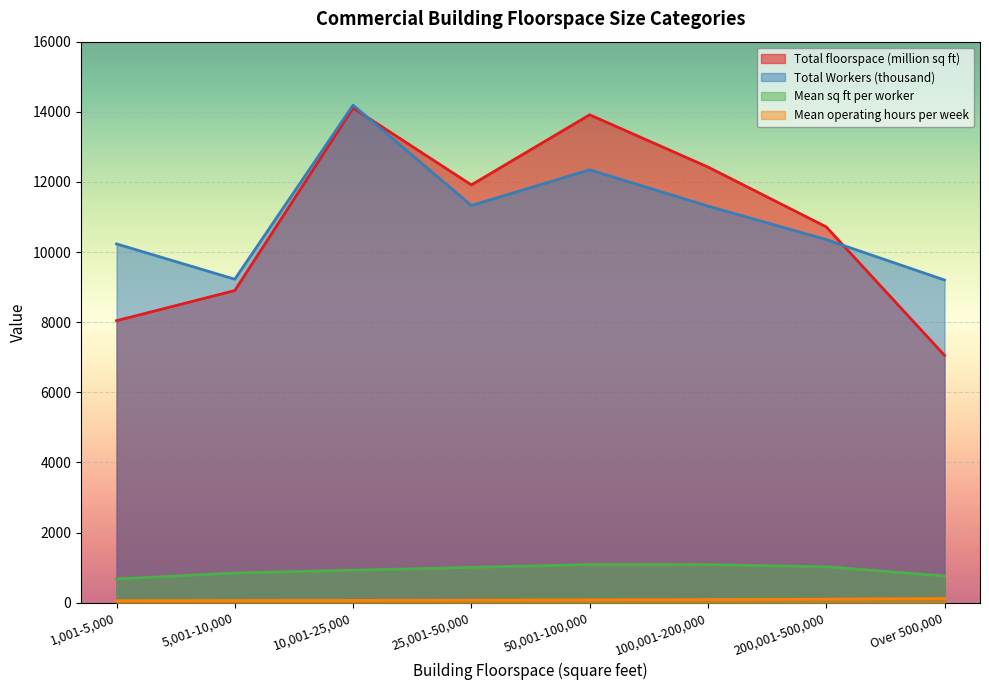

What is the label of the 1st point from the left?

1,001-5,000